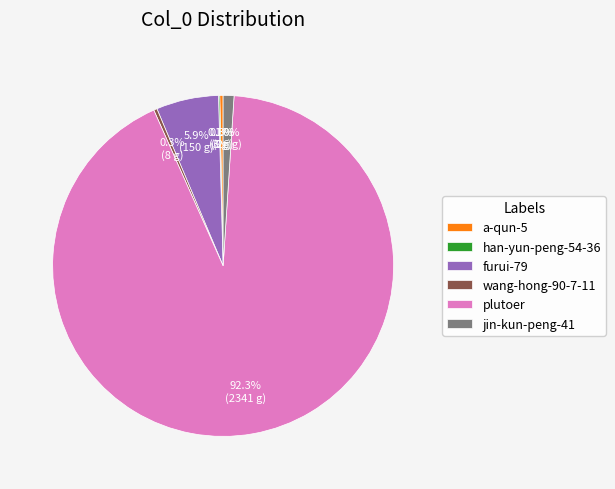

Does plutoer represent more than half of the total?

Yes